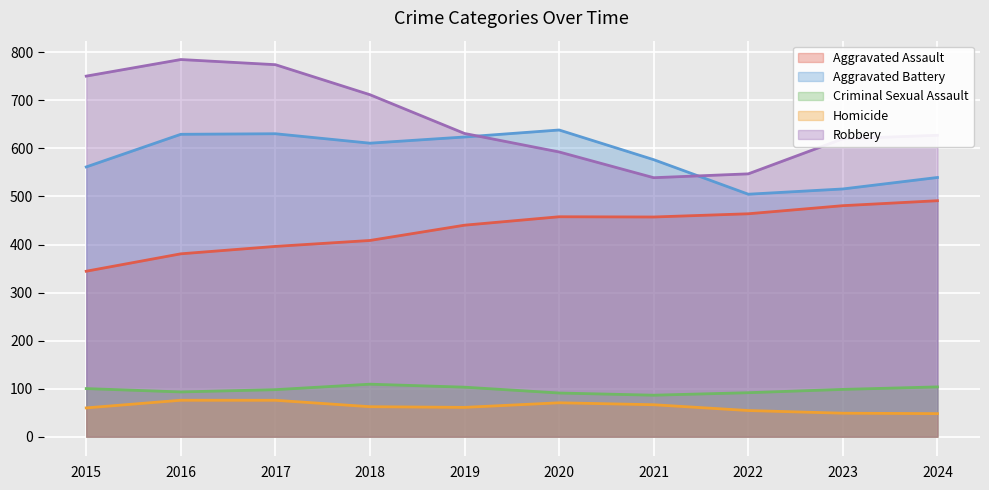

Where is Homicide nearest to the value 67?

2021